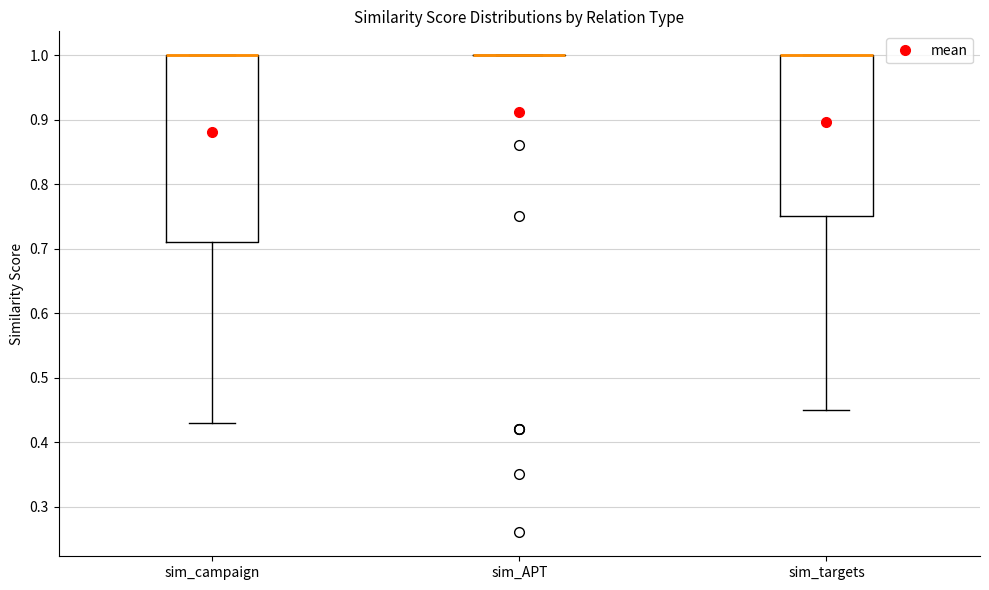

Reading left to right, transcribe this box plot: for each box, give where its median line is, the range the box spans, and where its two whiskers end, as read against the y-axis. The values are not printed on the chart, so give them approximately, as read against the axis.

sim_campaign: median 1.00 (drawn on the box's upper edge), box 0.71 to 1.00, whiskers 0.43 to 1.00
sim_APT: box collapsed to a line at 1.00, whiskers 1.00 to 1.00
sim_targets: median 1.00 (drawn on the box's upper edge), box 0.75 to 1.00, whiskers 0.45 to 1.00